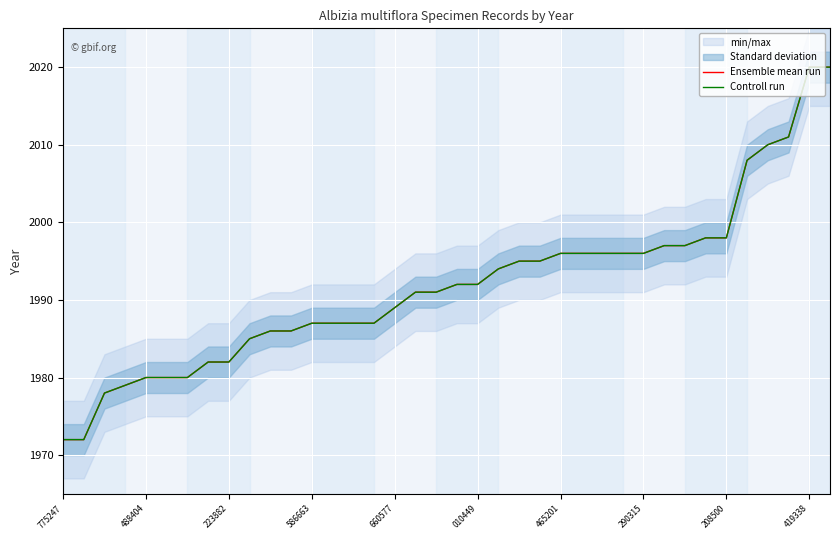

Rank the categories by Ensemble mean run value from lowest to highest.

775247, 488404, 223882, 586663, 660577, 010449, 465201, 290315, 208500, 419338, 10, 11, 12, 13, 14, 15, 16, 17, 18, 19, 20, 21, 22, 23, 24, 25, 26, 27, 28, 29, 30, 31, 32, 33, 34, 35, 36, 37